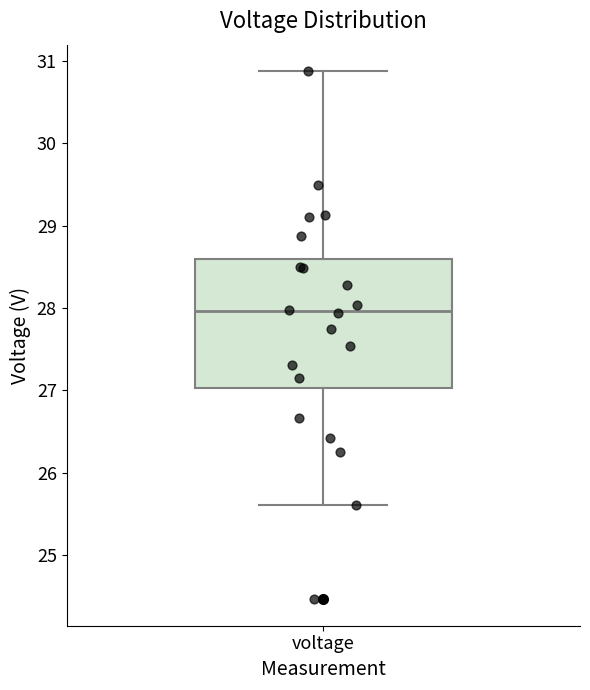

Where does the median line of the box for voltage sit on the y-axis? The values are not printed on the chart, so give them approximately, as read against the axis.

28.0